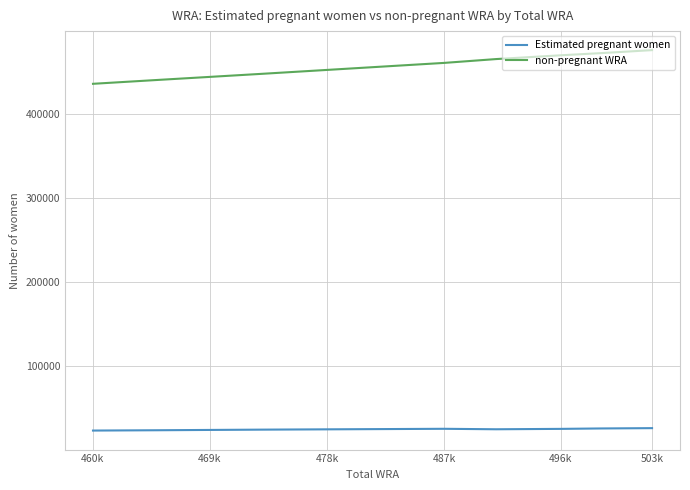

What is the greatest value displayed?

476676.6